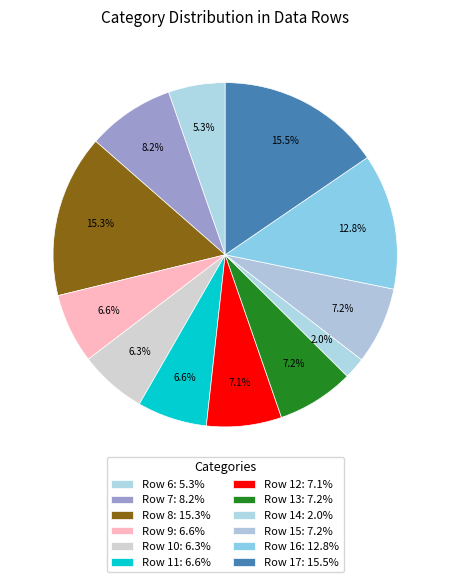

What percentage is NOT represented by Row 6?

94.7%